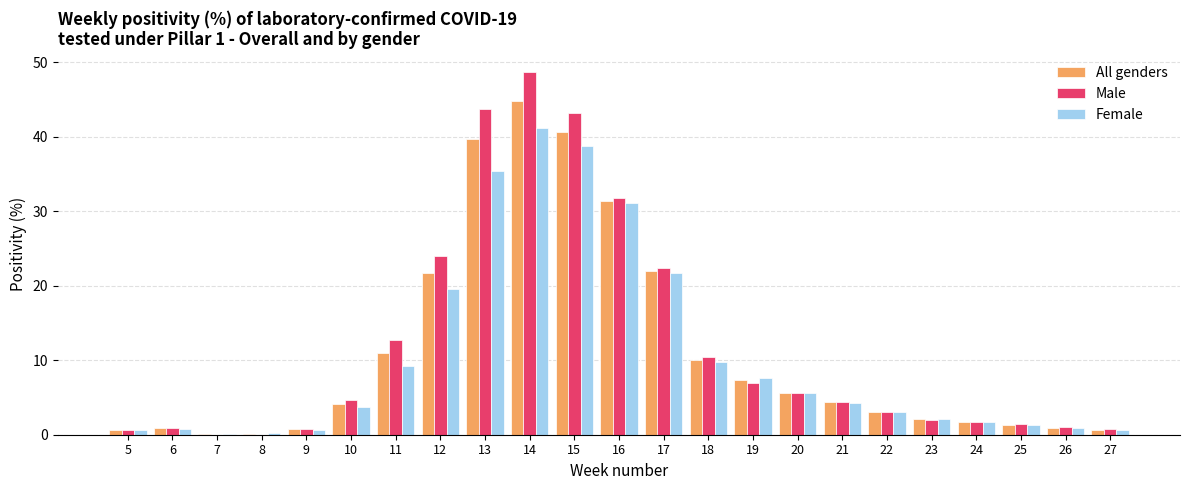

What is the sum of all Male values?

271.2